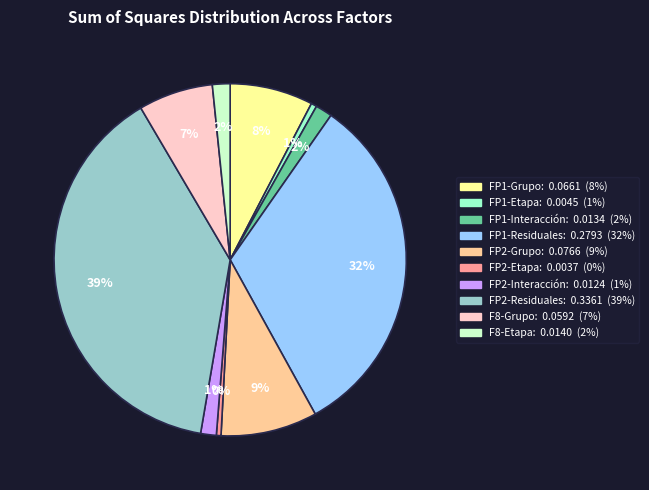

To the nearest percent, what percentage of the pie is FP1-Interacción?

2%